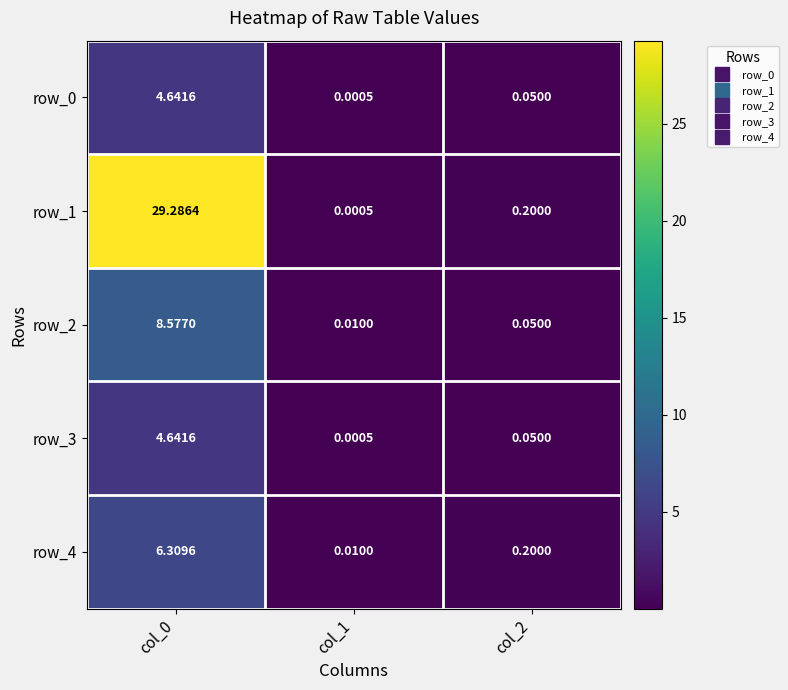

Which series has the widest spread of values?

row_1